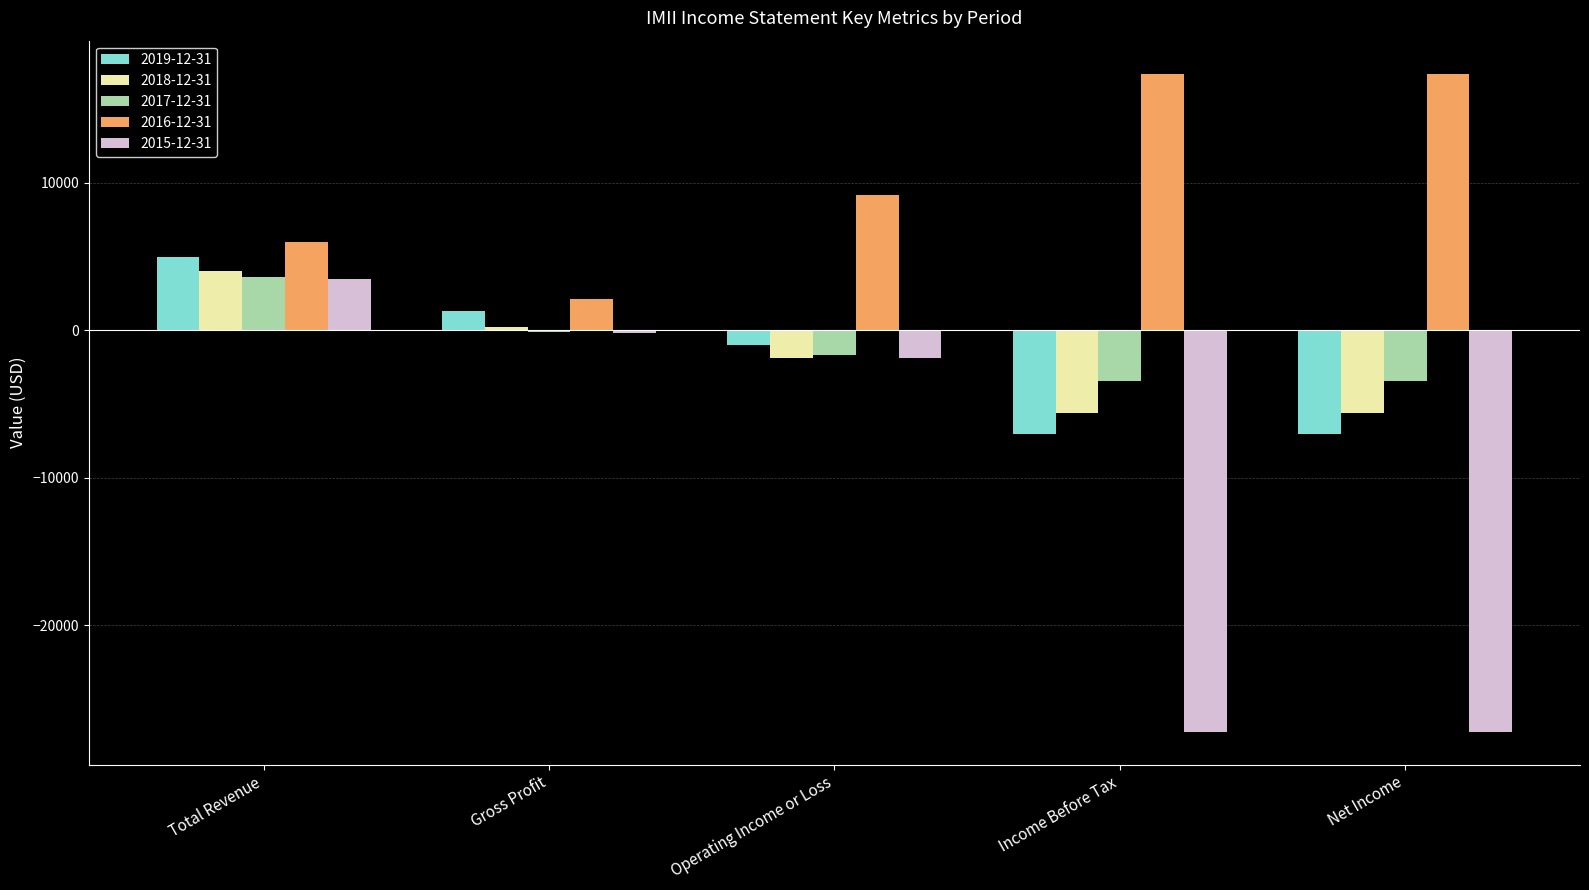

How many groups of bars are there?

5